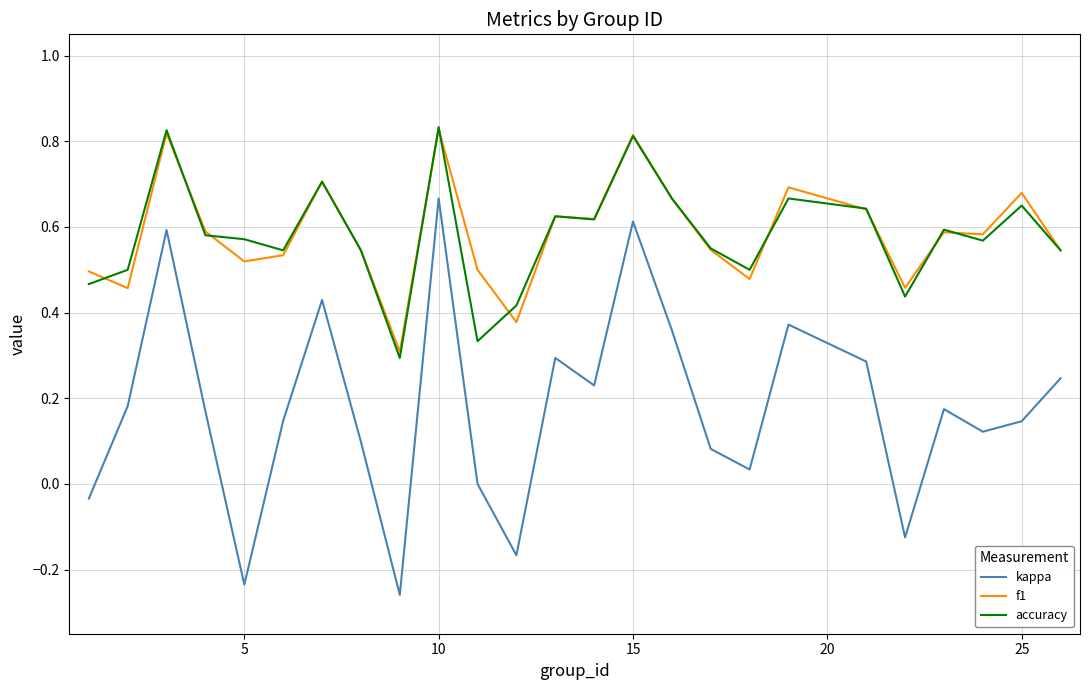

True or false: f1 and kappa intersect in this chart.

False